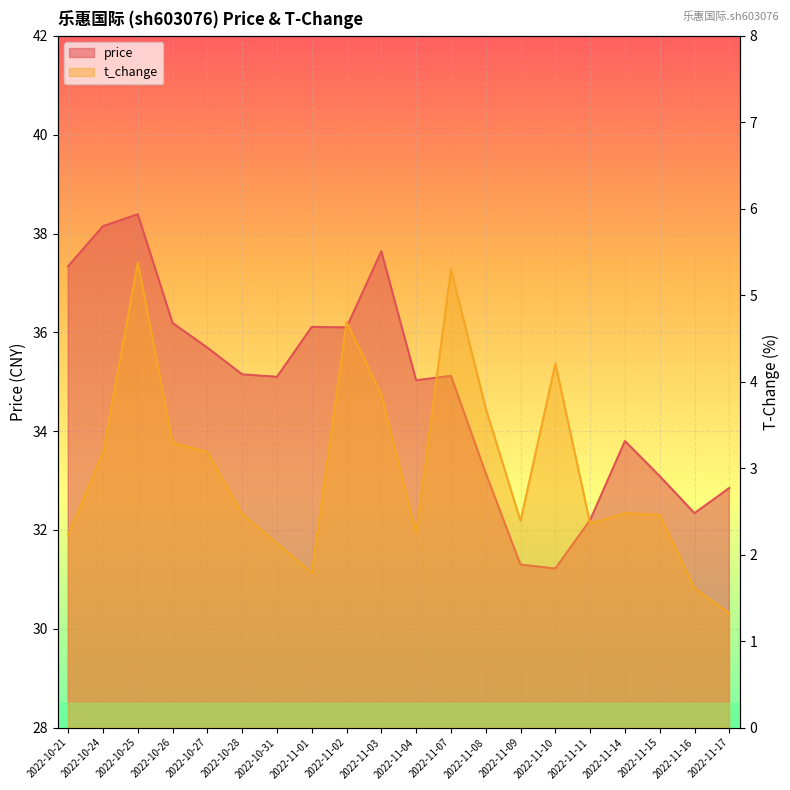

What is the average value of the t_change series?

3.0